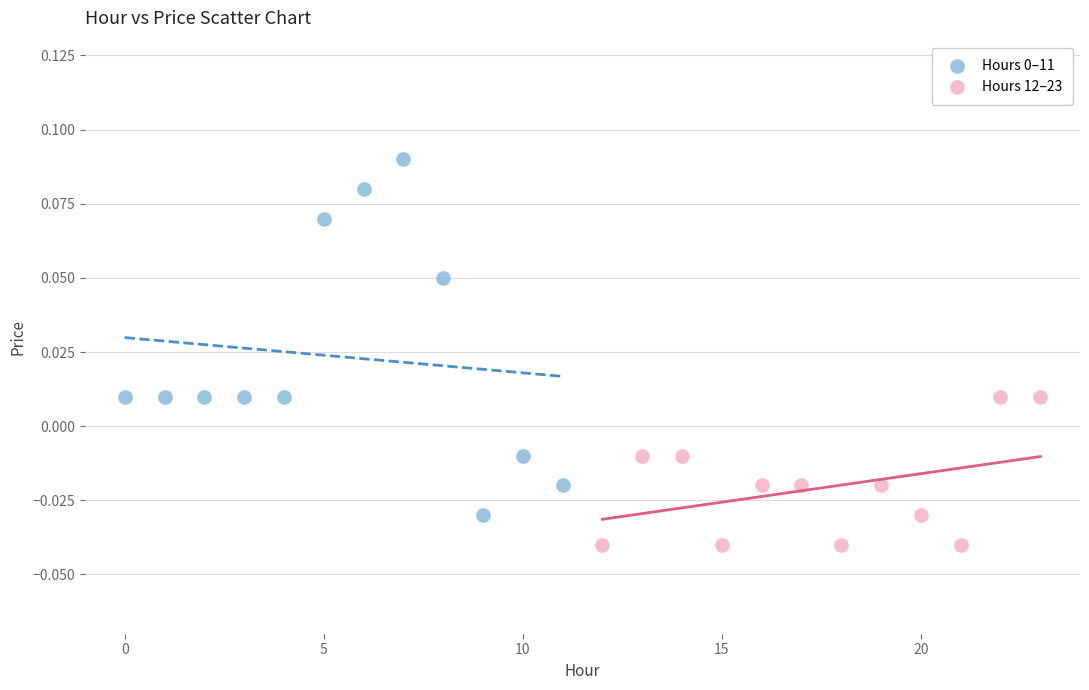

Which series contains the lowest Y value?

Hours 12–23